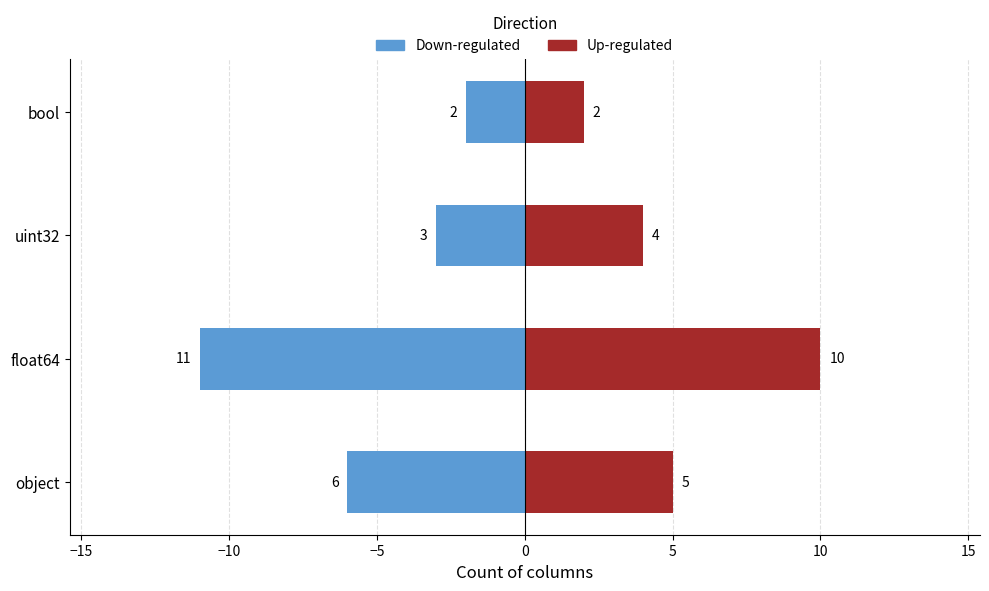

True or false: Up-regulated has a value of 17 at float64.

False